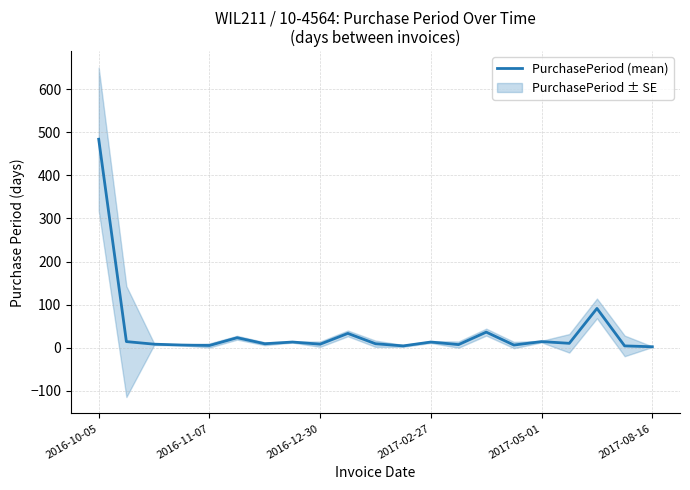

What is the value of the 5th point from the left?

5